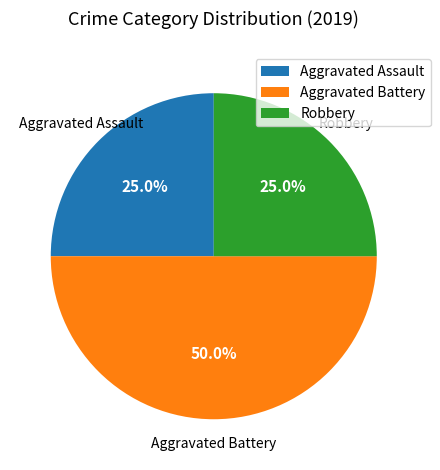

To the nearest percent, what is the difference between the largest and smallest slice percentages?

25%